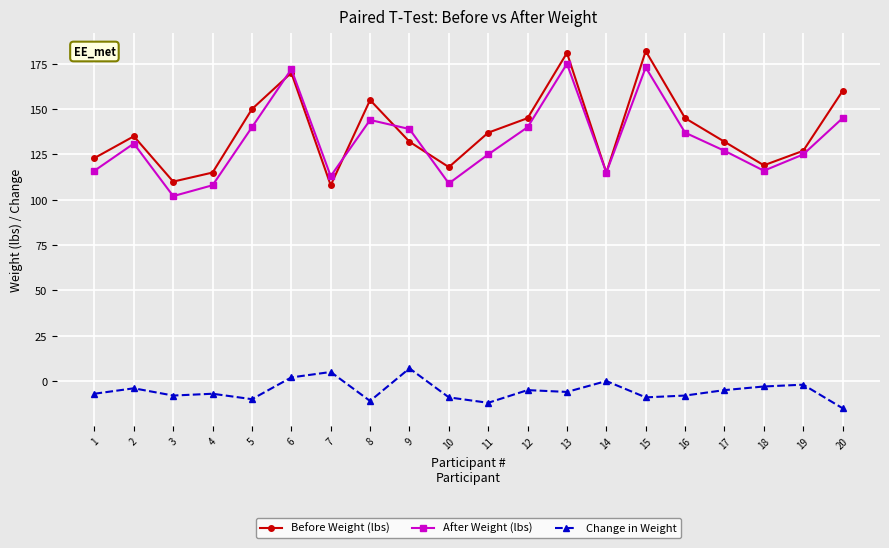

Between 3 and 11, which series saw the biggest shift?

Before Weight (lbs)